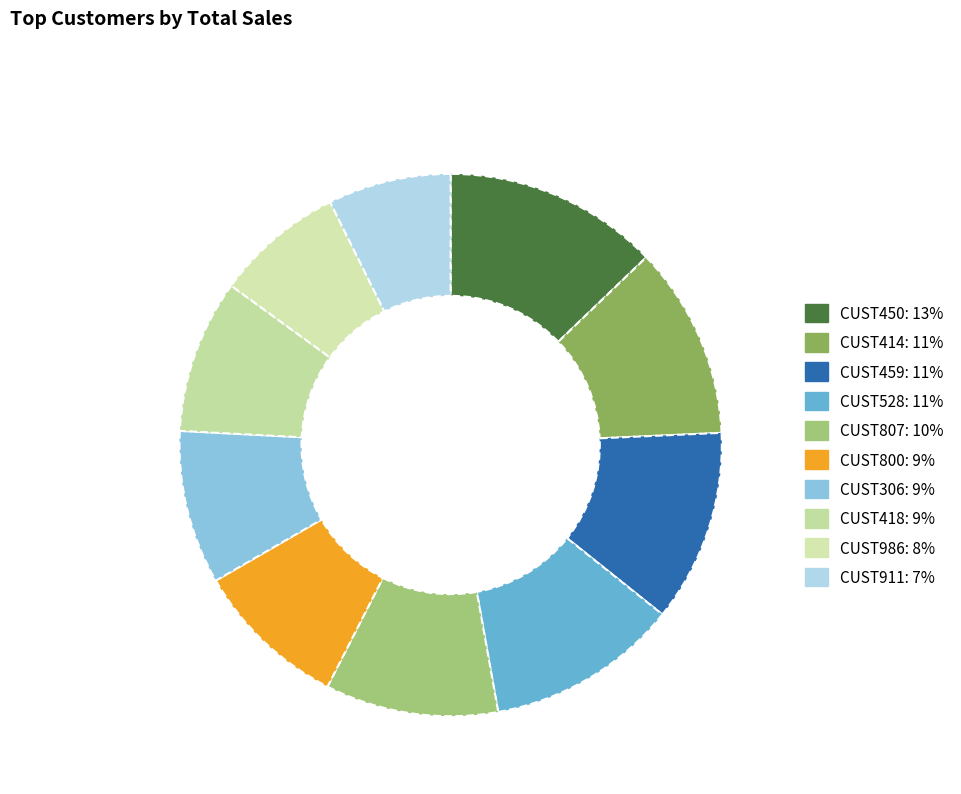

What is the largest slice in the pie chart?

CUST450